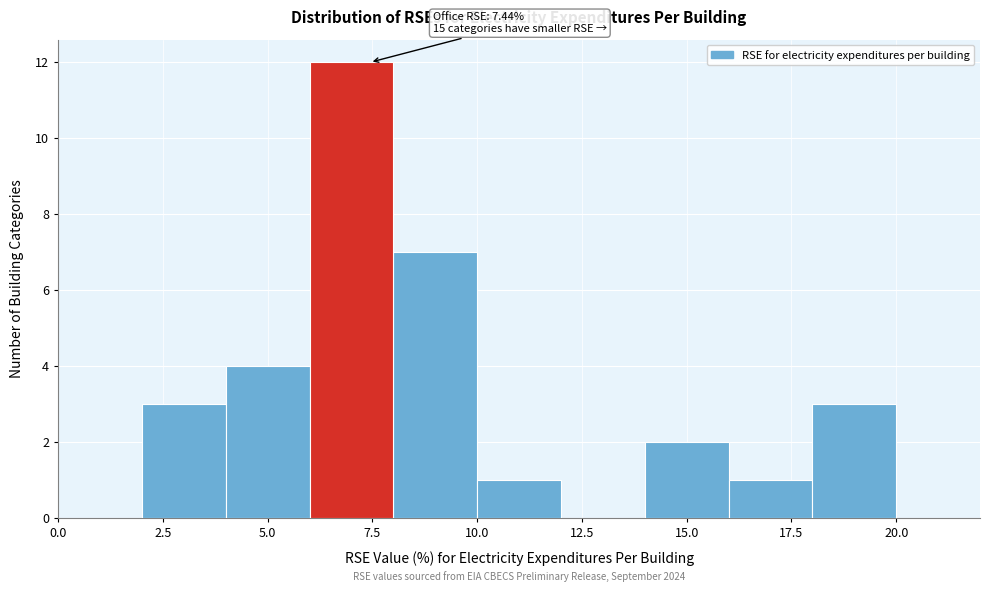

Which range on the x-axis has the tallest bar?

6 to 8